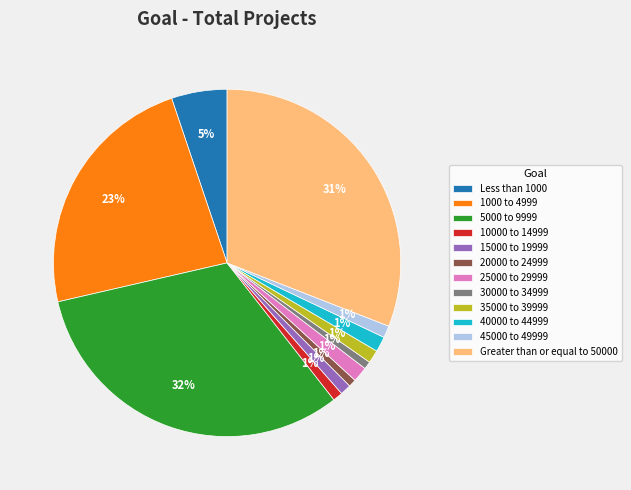

True or false: 25000 to 29999 accounts for 1% of the total.

True